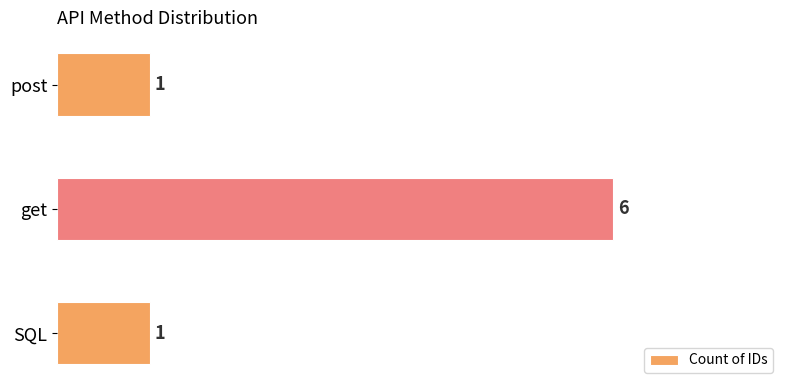

True or false: the data shows 6 at get.

True